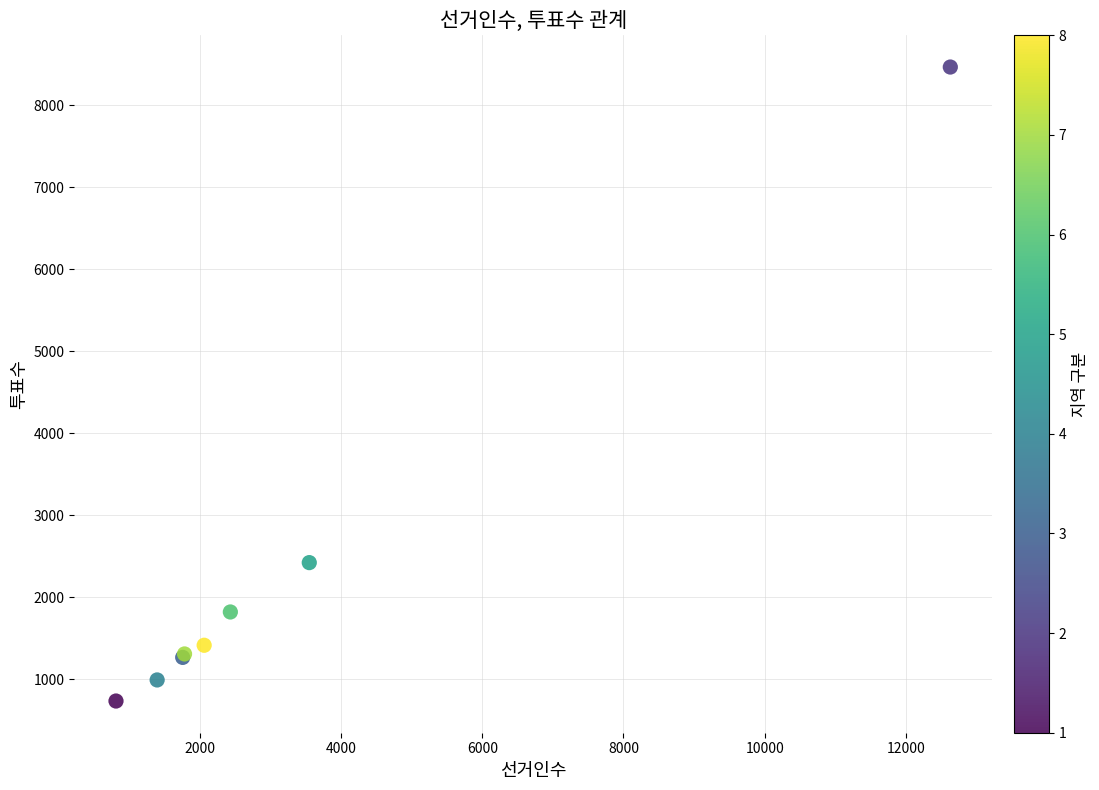

What Y value in the scatter plot is closest to 4602?

2424